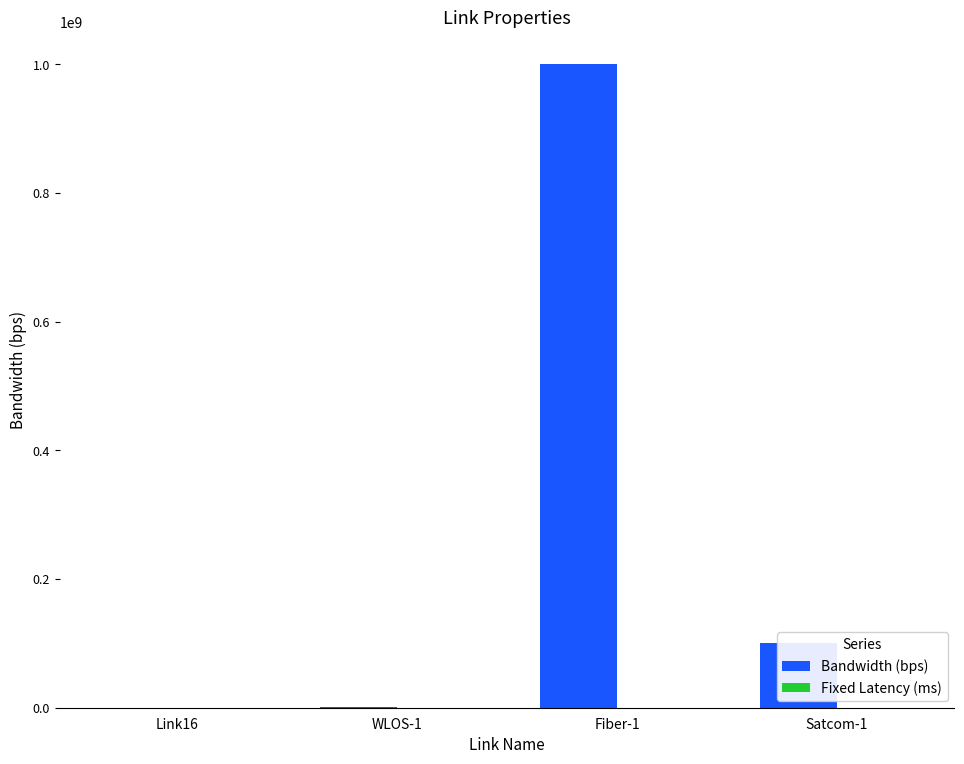

The Bandwidth (bps) series shows 47821411 at Satcom-1. True or false?

False